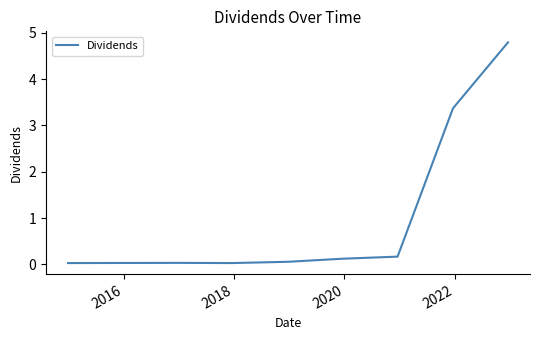

What is the greatest value displayed?

4.8